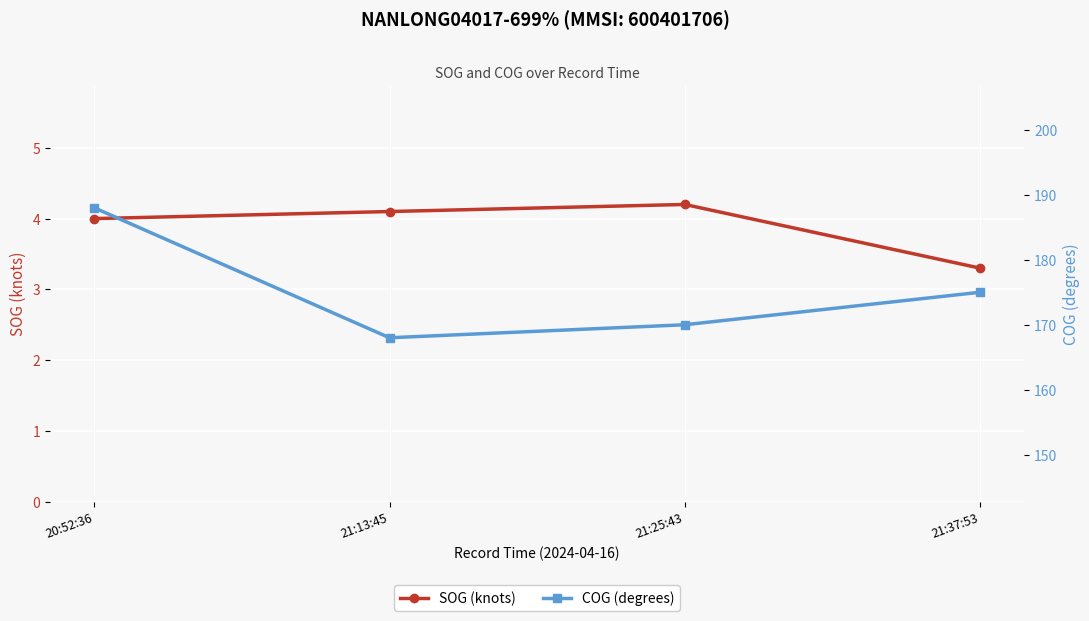

Count the number of categories in the chart.

4